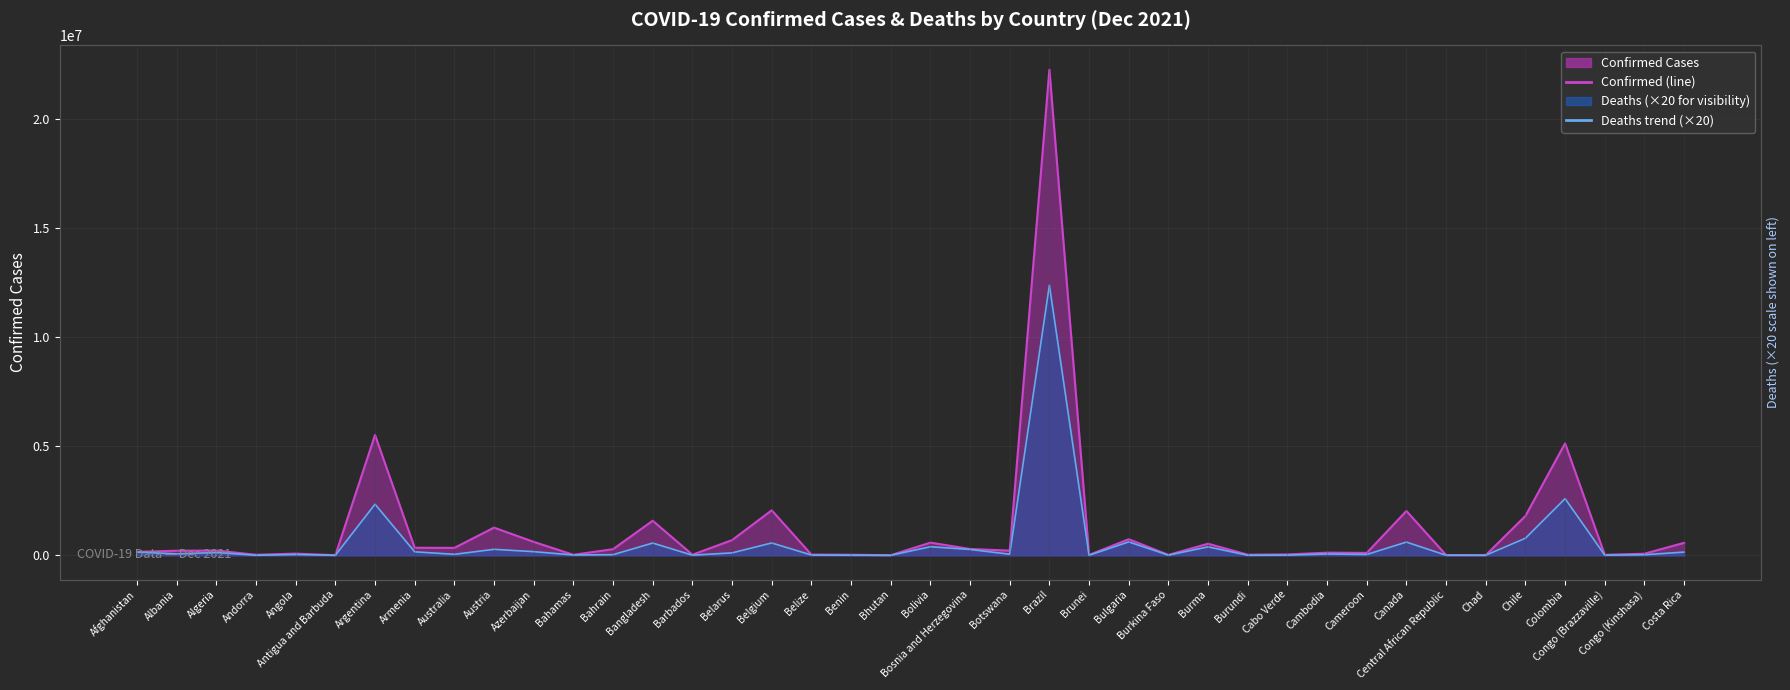

True or false: Confirmed (line) and Deaths trend (×20) cross at least once.

False